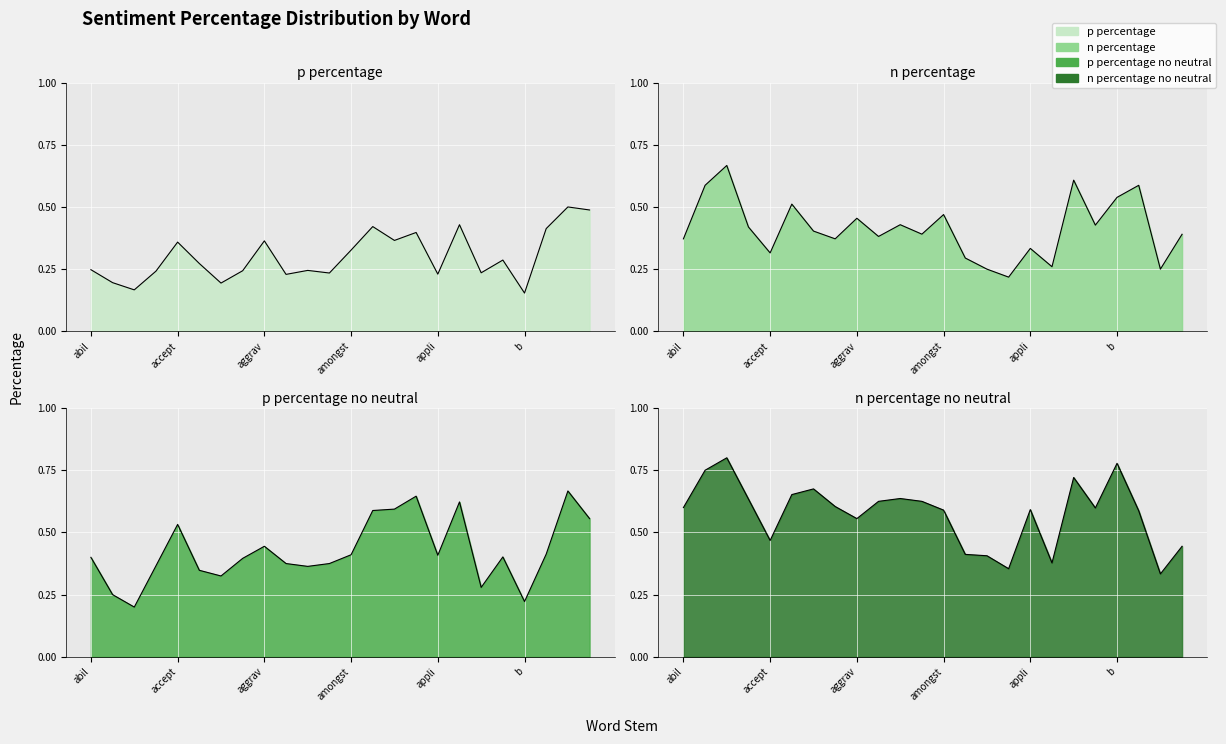

At how many categories does at least one series exceed 0?

24